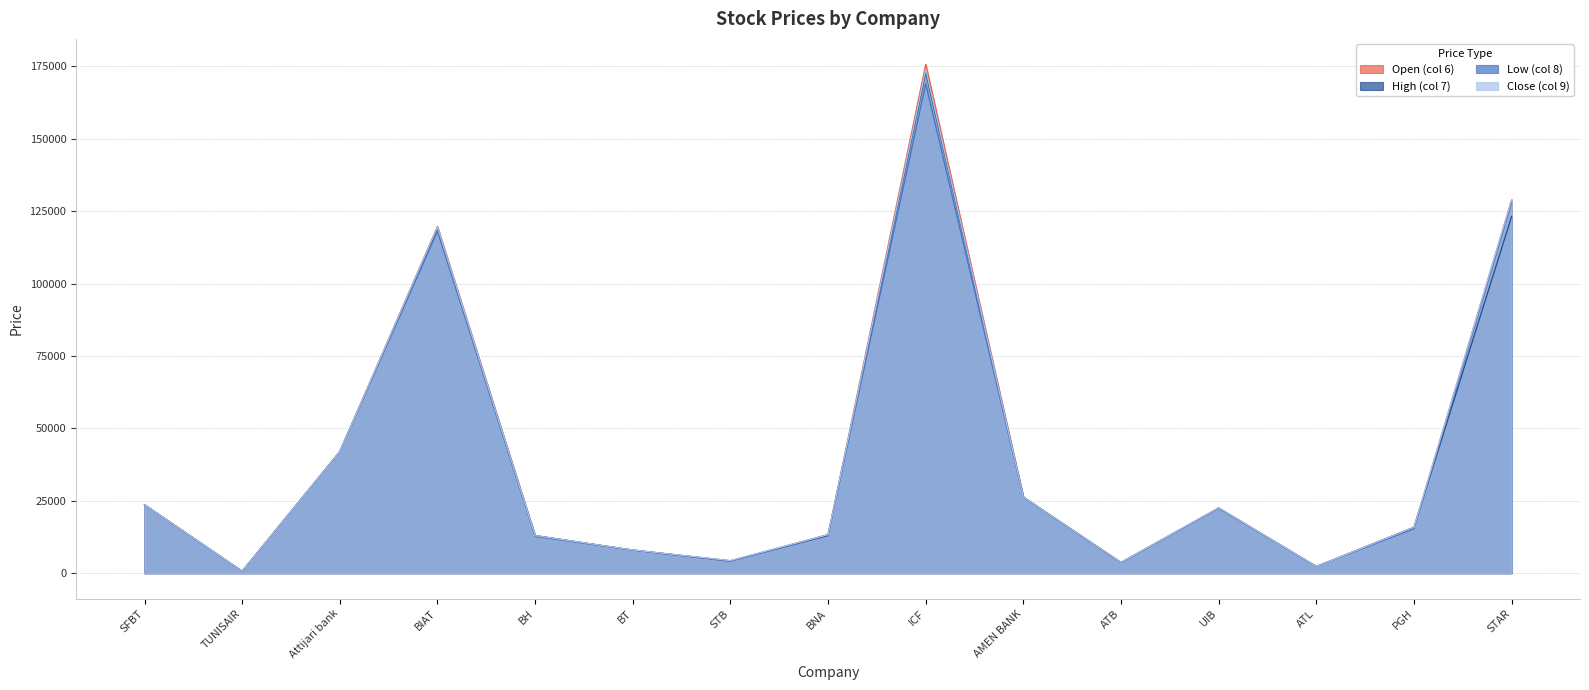

How many lines are shown in the chart?

4